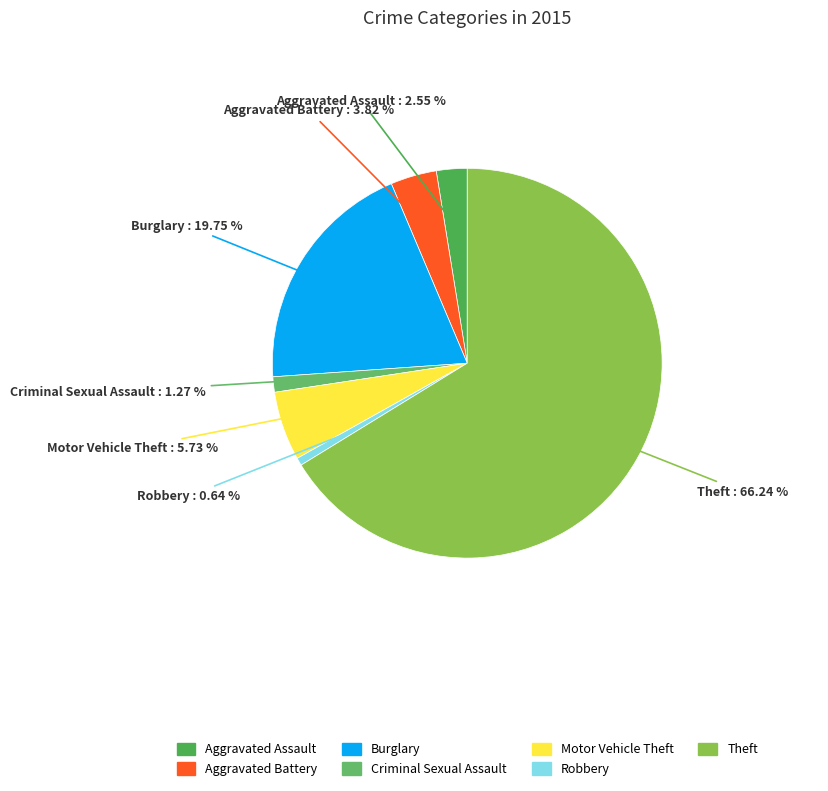

Count the number of slices in the pie.

7